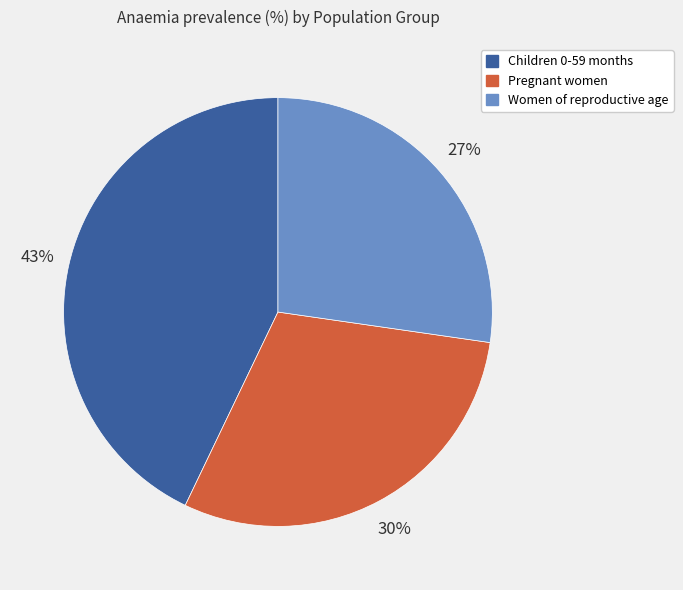

Is it true that Women of reproductive age is 41% of the pie?

False